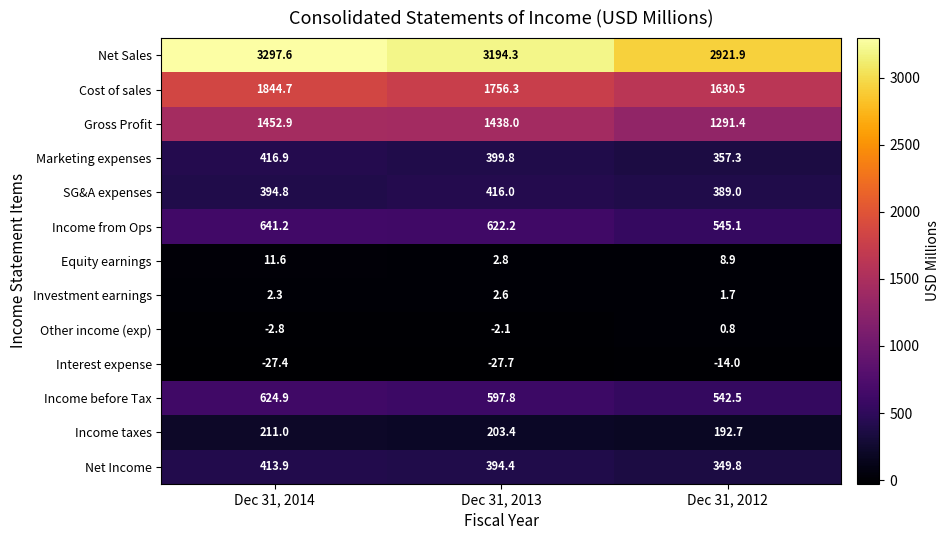

At which category is the sum across all series the highest?

Dec 31, 2014